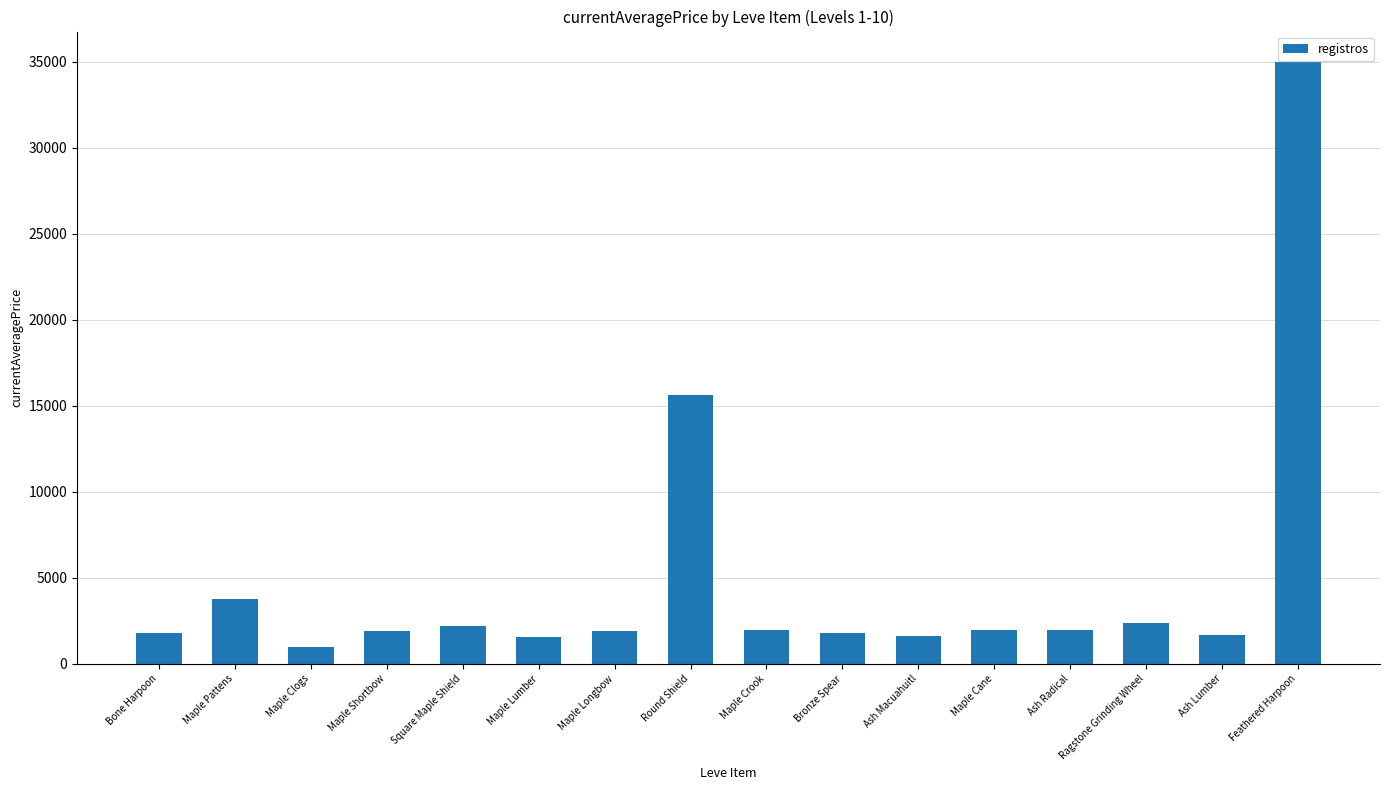

True or false: the data shows 1996.0 at Maple Cane.

True